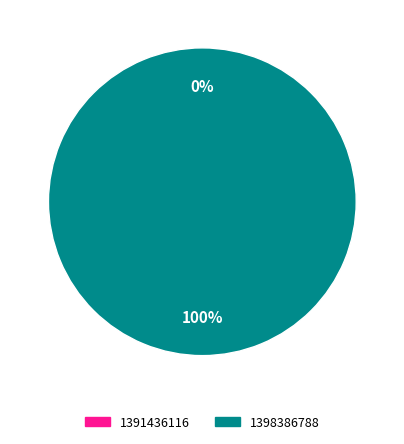

Is there a majority slice in this chart?

Yes